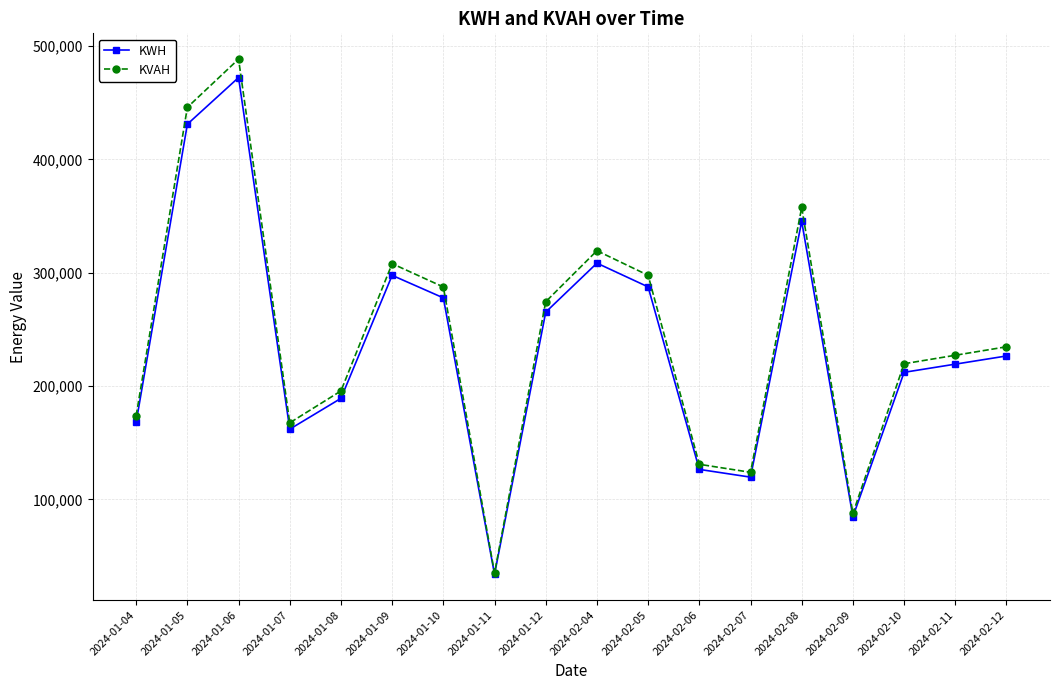

In KWH, how many points are higher than both neighbors (excluding endpoints)?

4